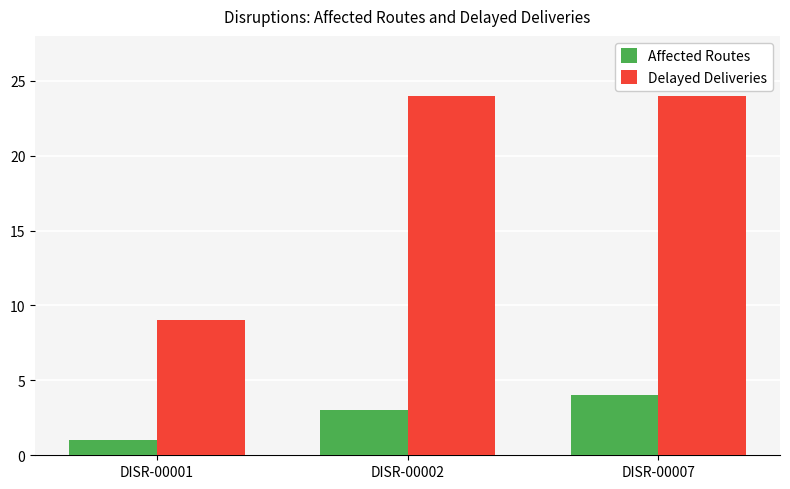

What is the smallest value displayed?

1